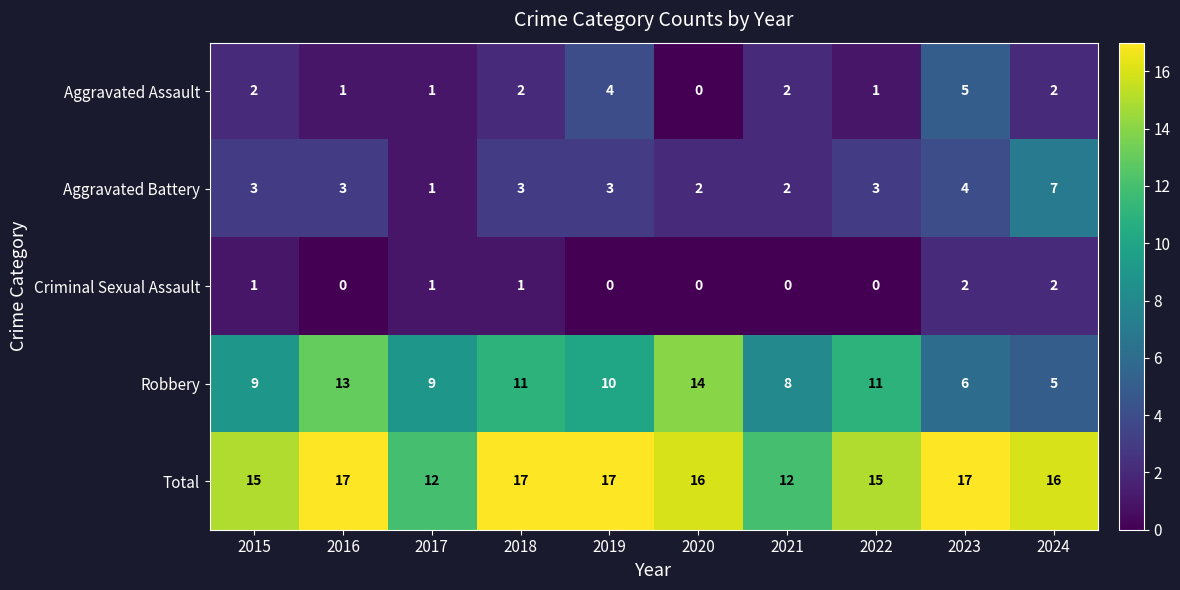

At how many categories does at least one series exceed 4?

10